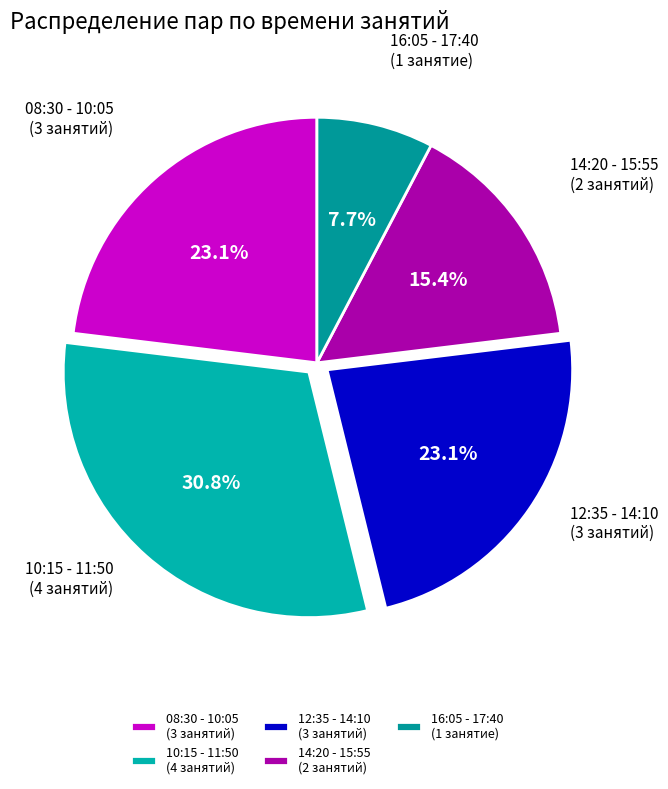

Is it true that 10:15 - 11:50 is 1% of the pie?

False